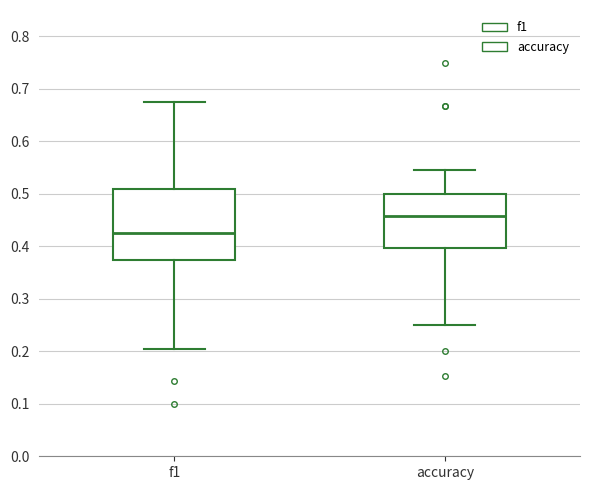

Reading left to right, transcribe this box plot: for each box, give where its median line is, the range the box spans, and where its two whiskers end, as read against the y-axis. The values are not printed on the chart, so give them approximately, as read against the axis.

f1: median 0.43, box 0.37 to 0.51, whiskers 0.20 to 0.68
accuracy: median 0.46, box 0.40 to 0.50, whiskers 0.25 to 0.55